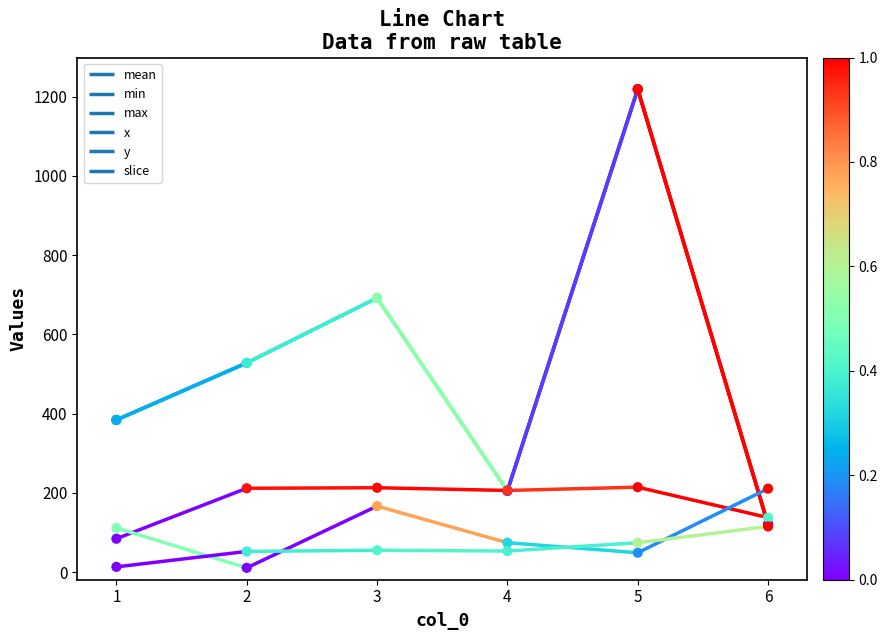

At how many categories does at least one series exceed 203?

6